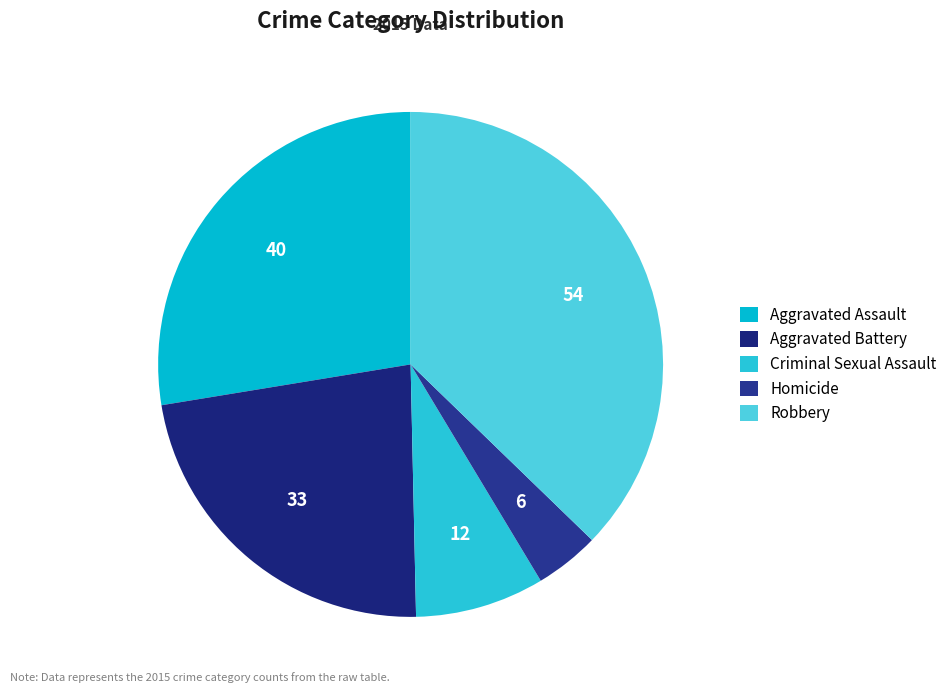

Rank the categories by value from lowest to highest.

Homicide, Criminal Sexual Assault, Aggravated Battery, Aggravated Assault, Robbery